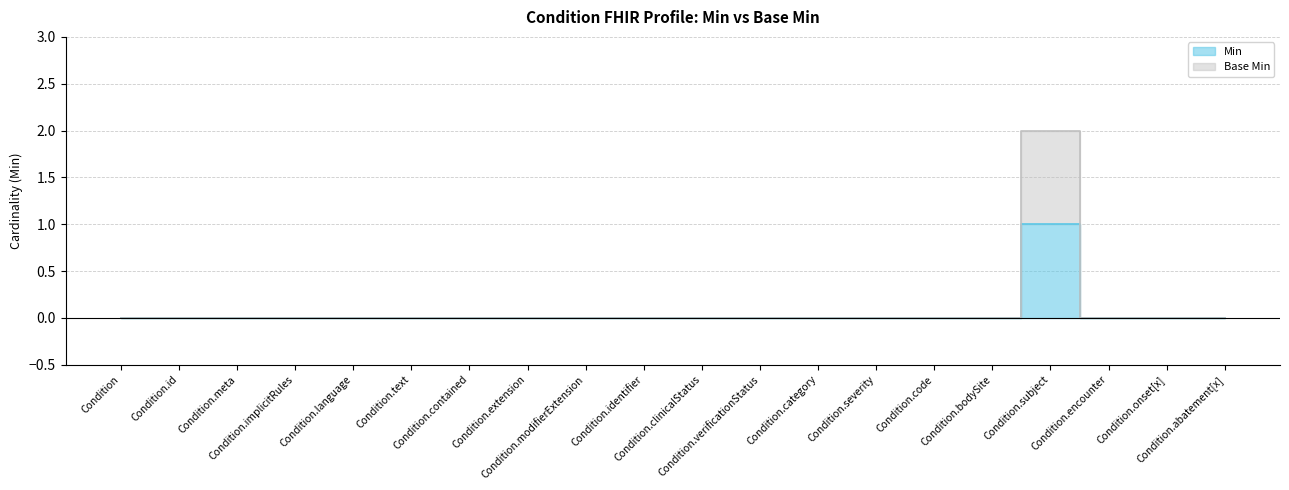

True or false: Min and Base Min intersect in this chart.

False